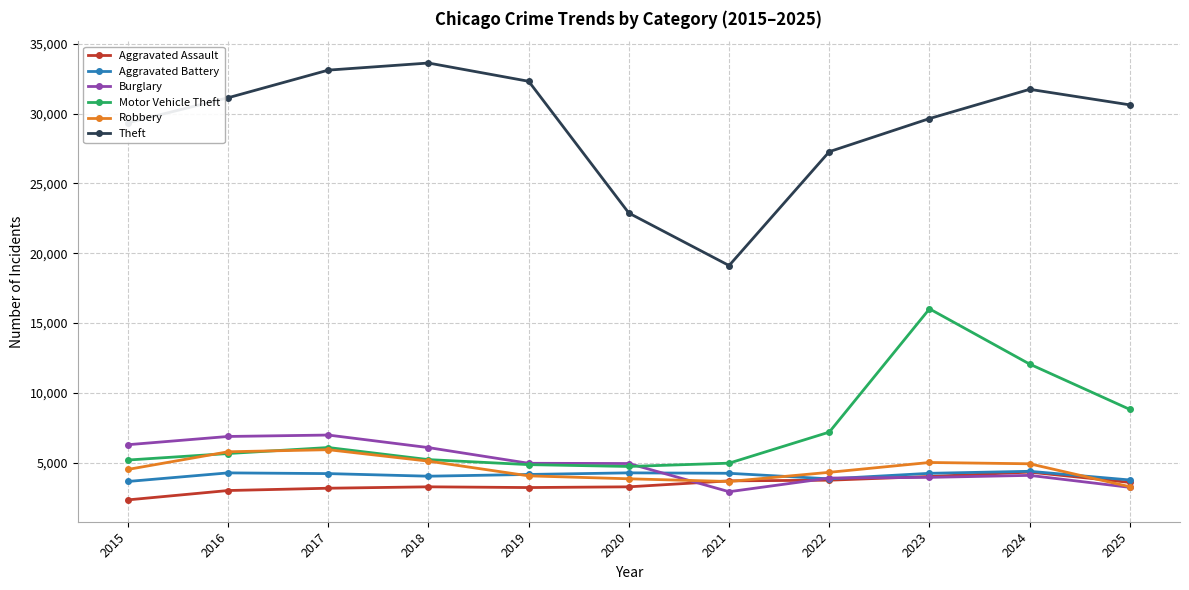

What is the value of the Aggravated Battery point at the 2nd from the left?

4273